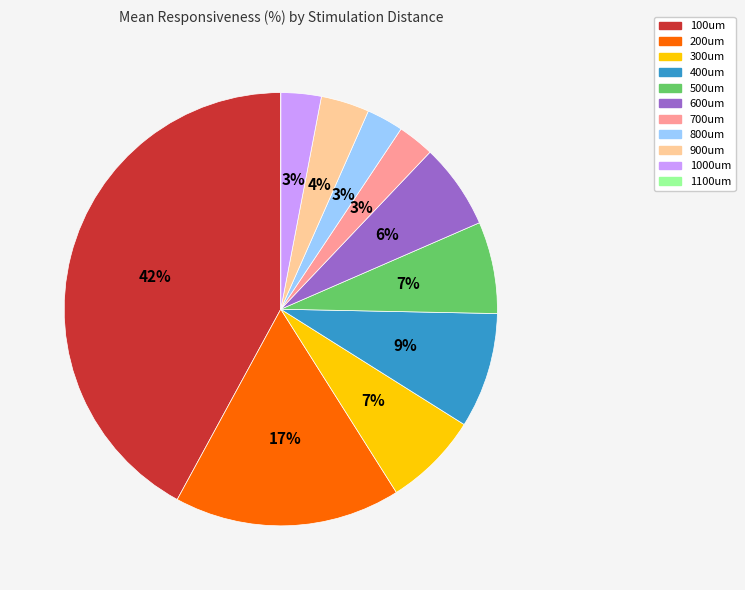

To the nearest percent, what is the average slice percentage?

9%